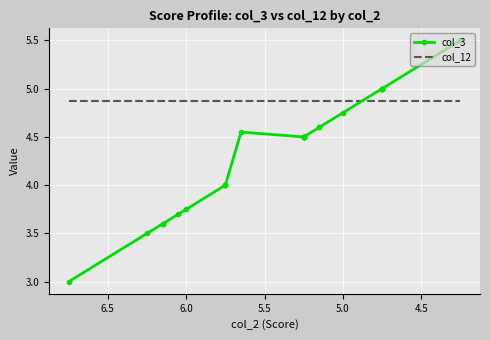

How many interior local peaks does the col_3 series have?

1